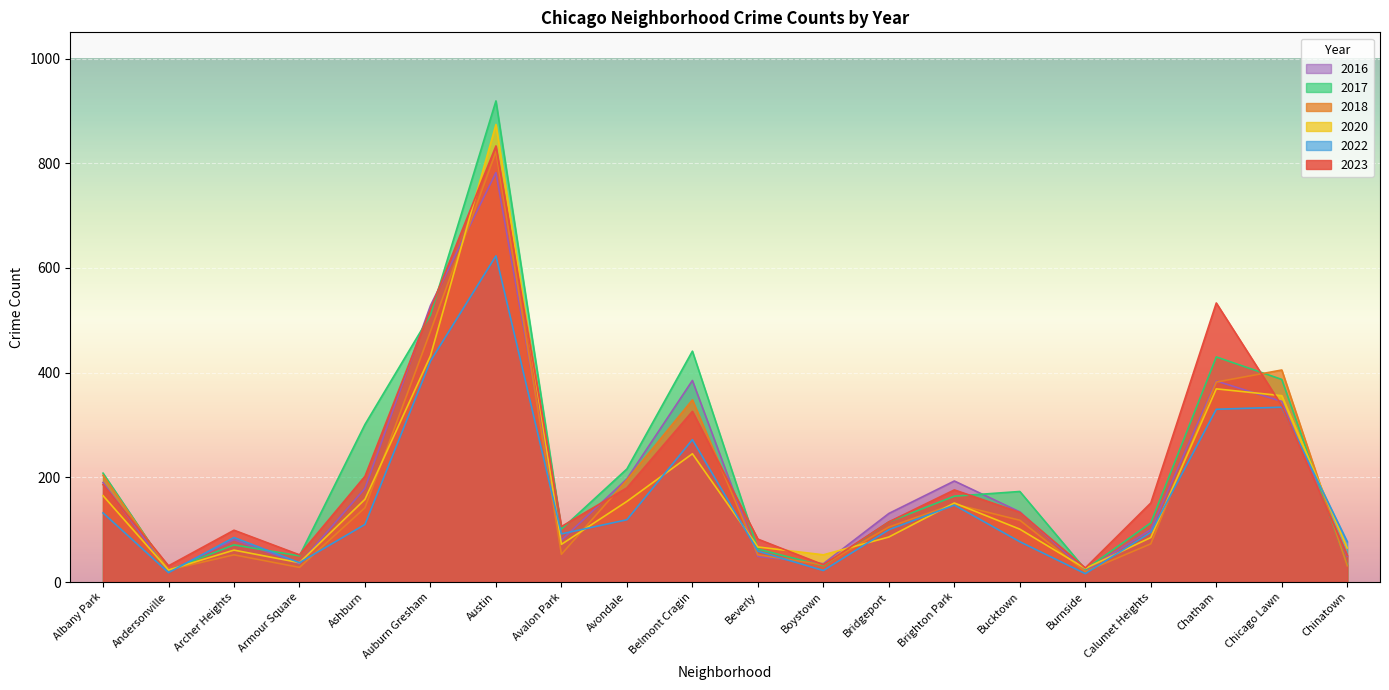

True or false: 2017 has a value of 101 at Avalon Park.

True